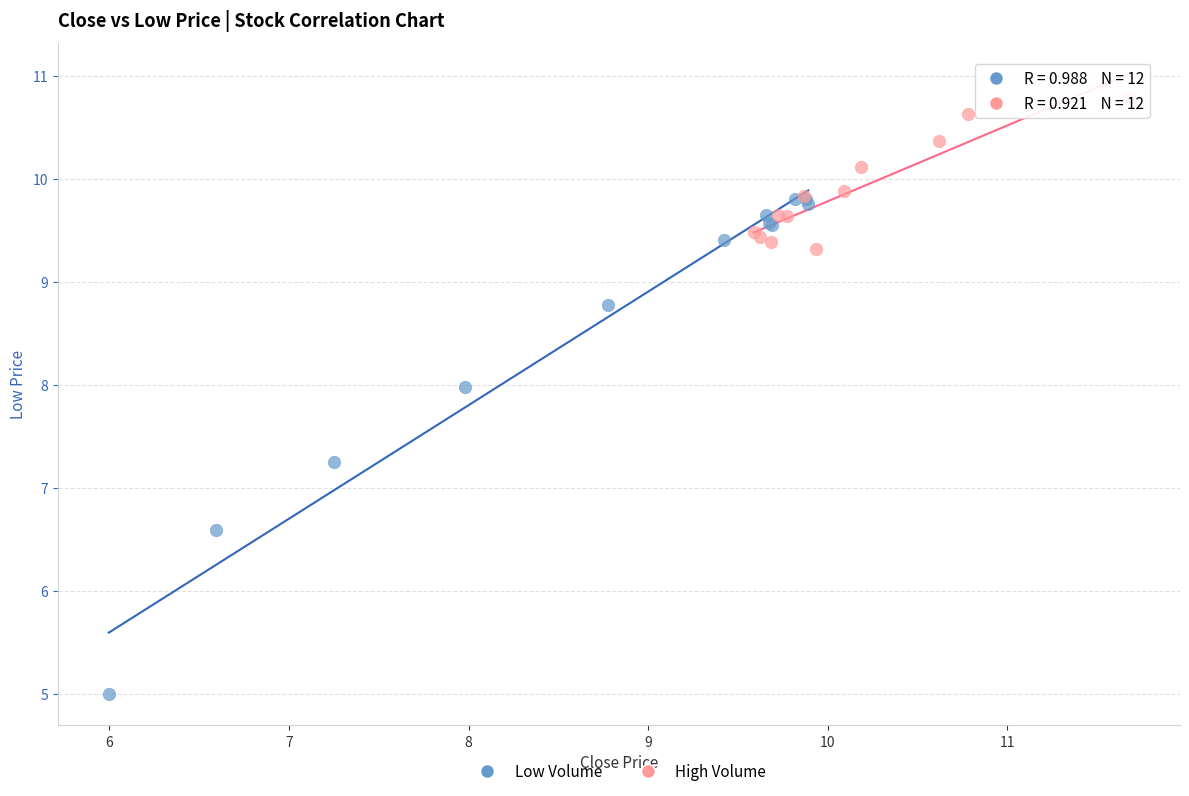

Which series contains the lowest Y value?

Low Volume